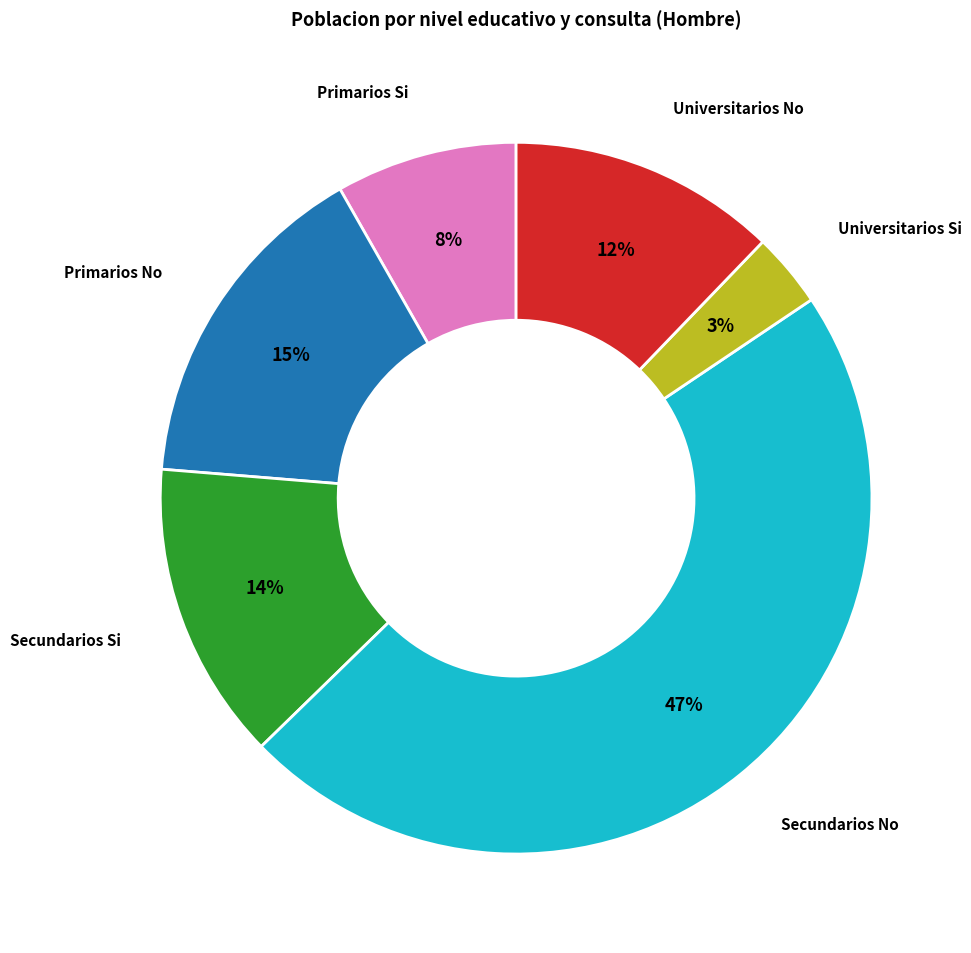

To the nearest percent, what is the difference between the Universitarios No and Primarios No slice percentages?

3%